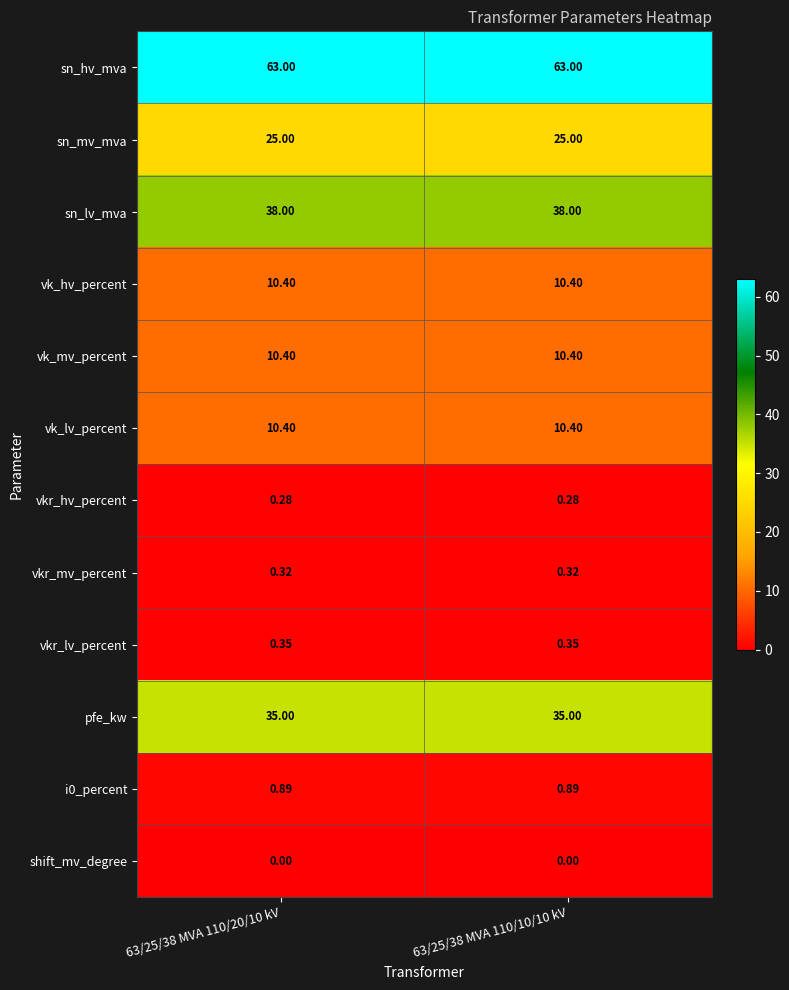

At how many categories does at least one series exceed 0?

2